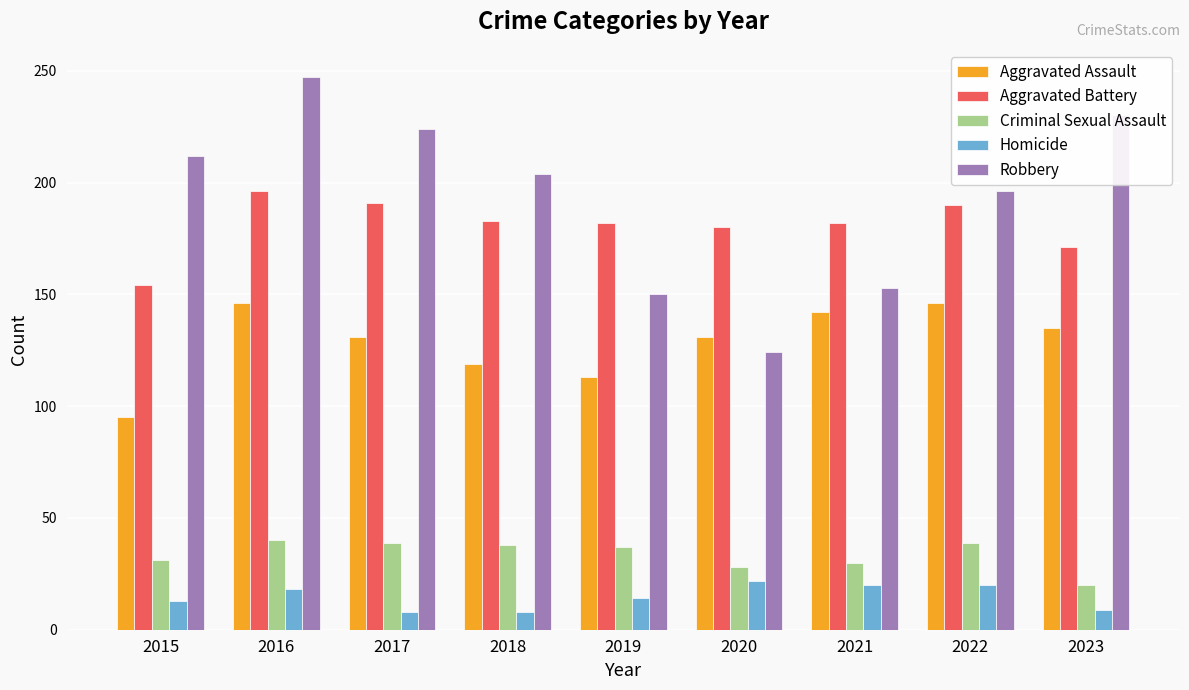

What value does the Aggravated Battery series have at 2022, to the nearest 5?

190